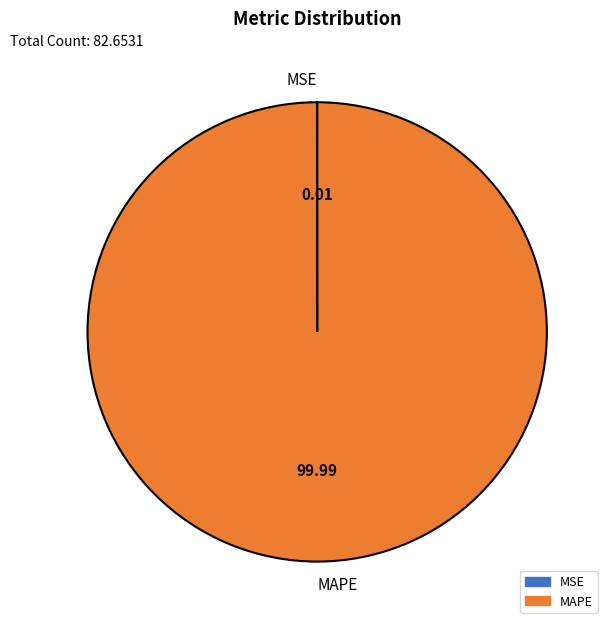

Which category accounts for the majority?

MAPE